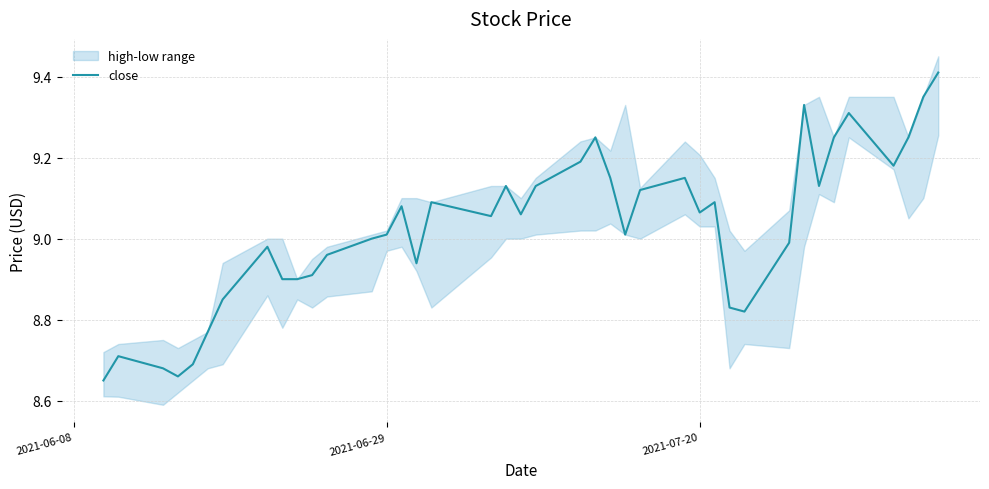

How many lines are shown in the chart?

1